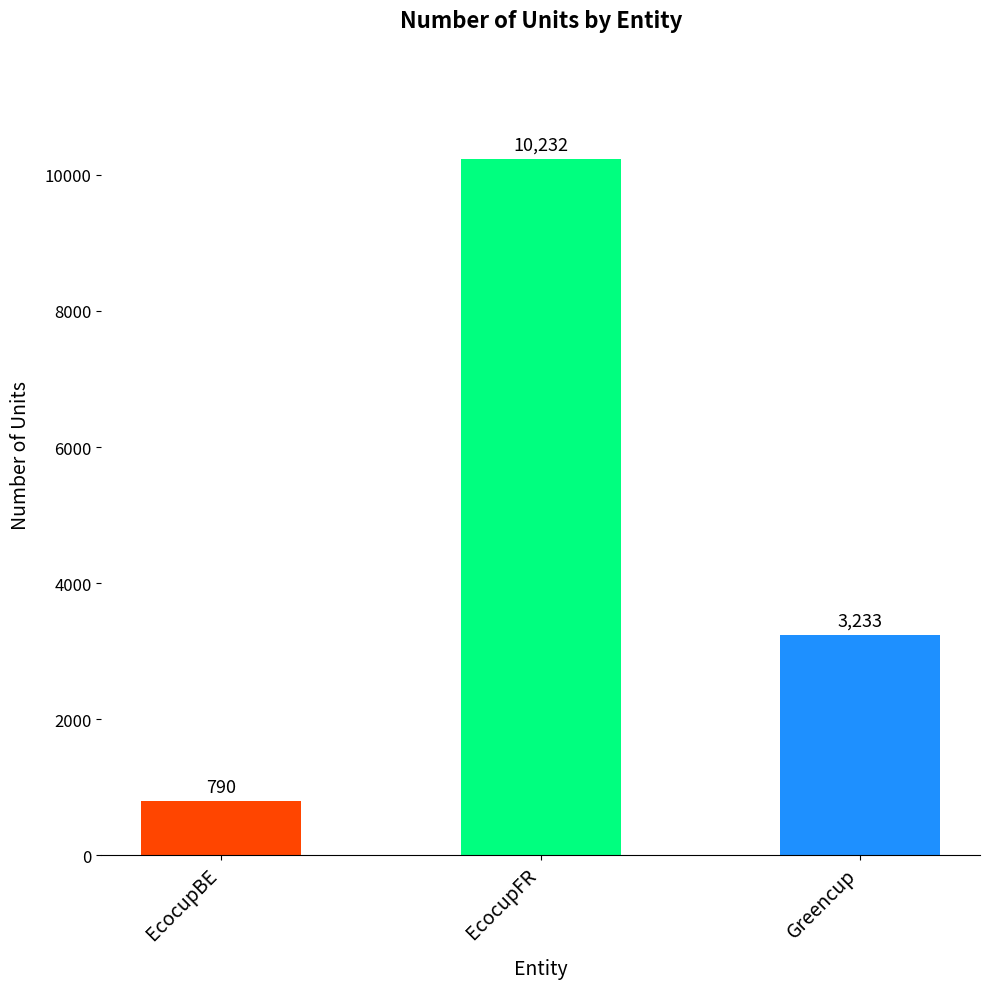

Does the chart contain any negative values?

No